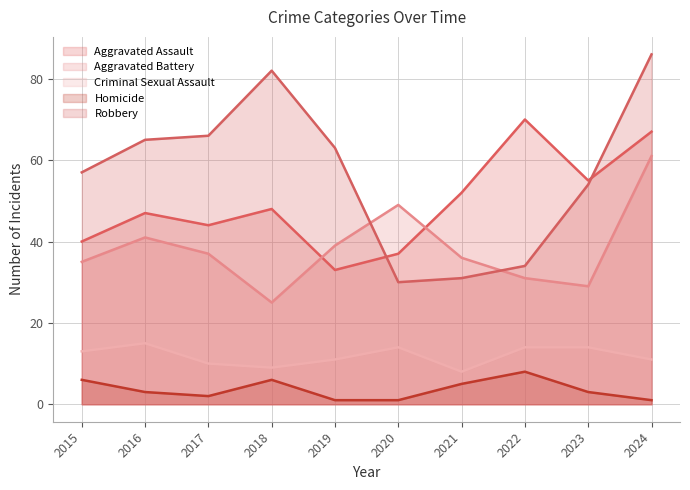

What is the value of the Robbery point at the 9th from the left?

54